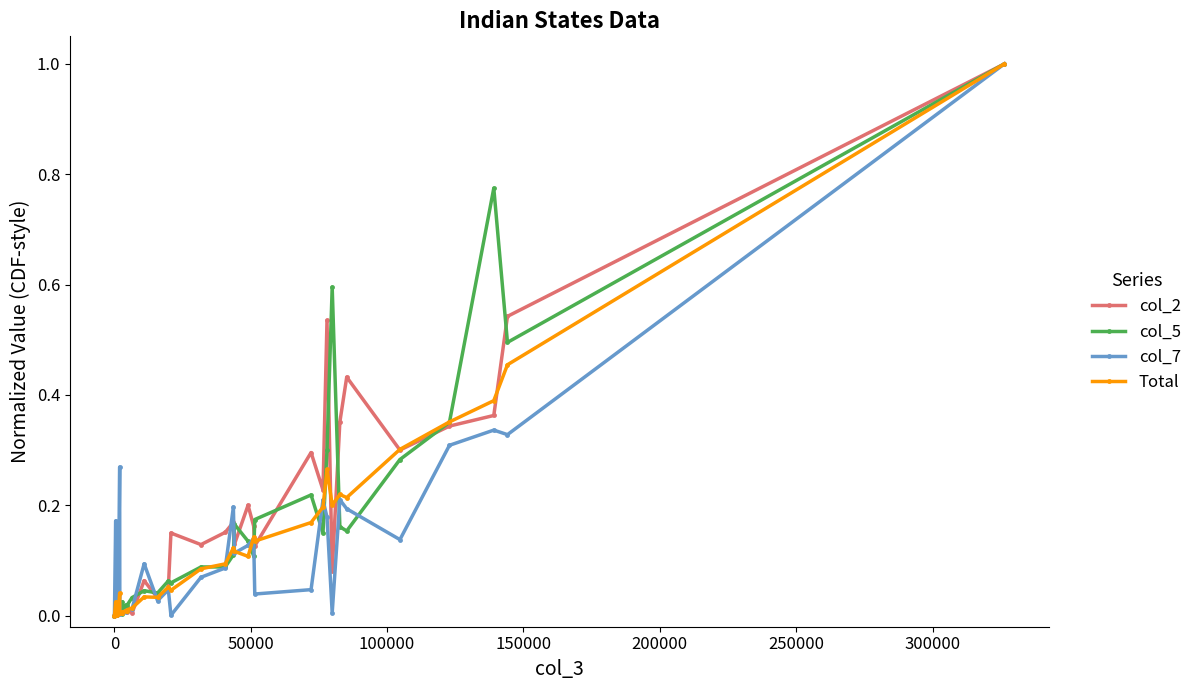

What is the highest value of the col_2 series?

1.0